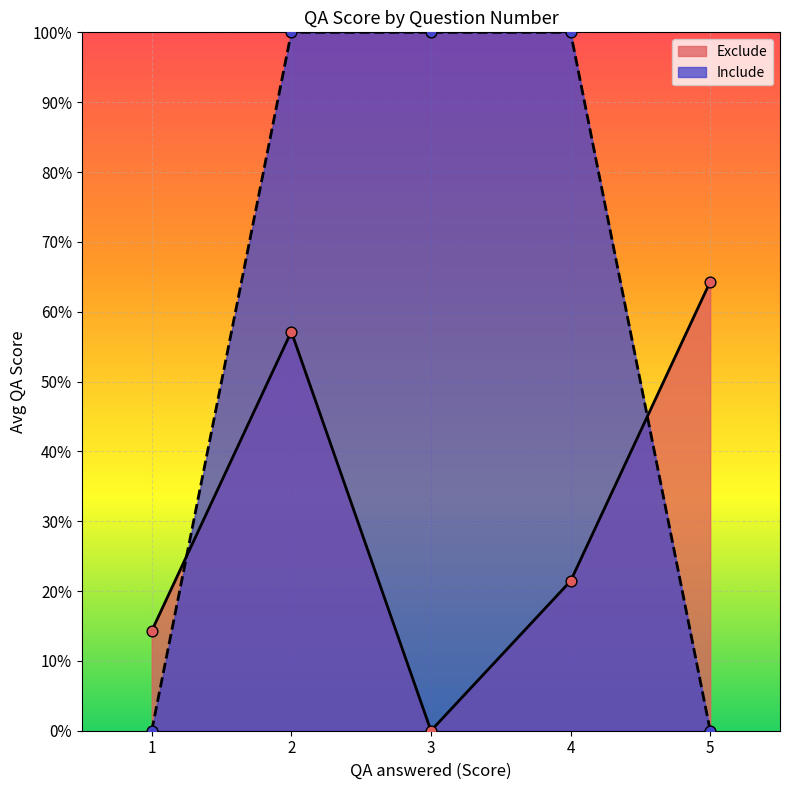

Approximately how many times larger is the value at 2 compared to 4?

1.0